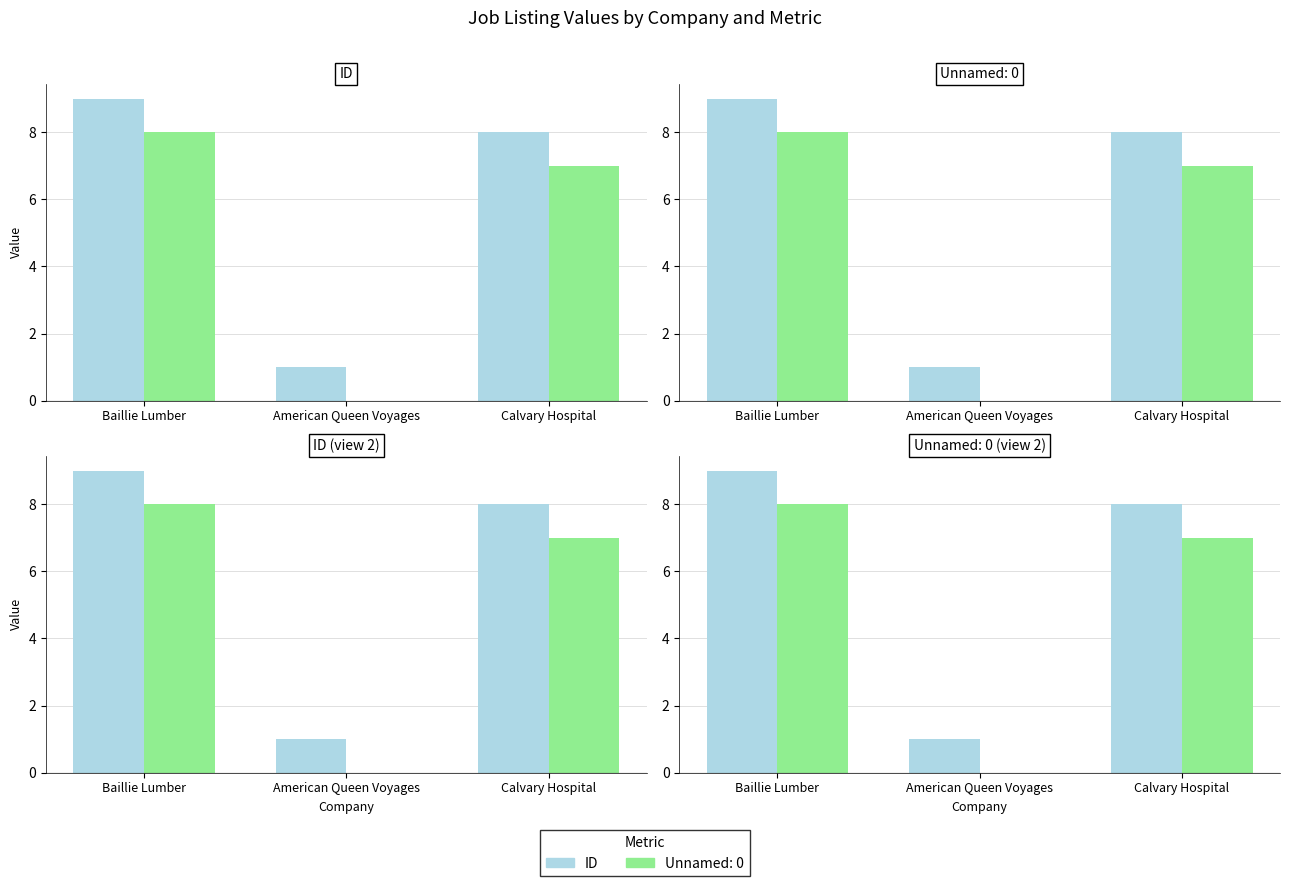

Which category has the highest value across all series?

Baillie Lumber